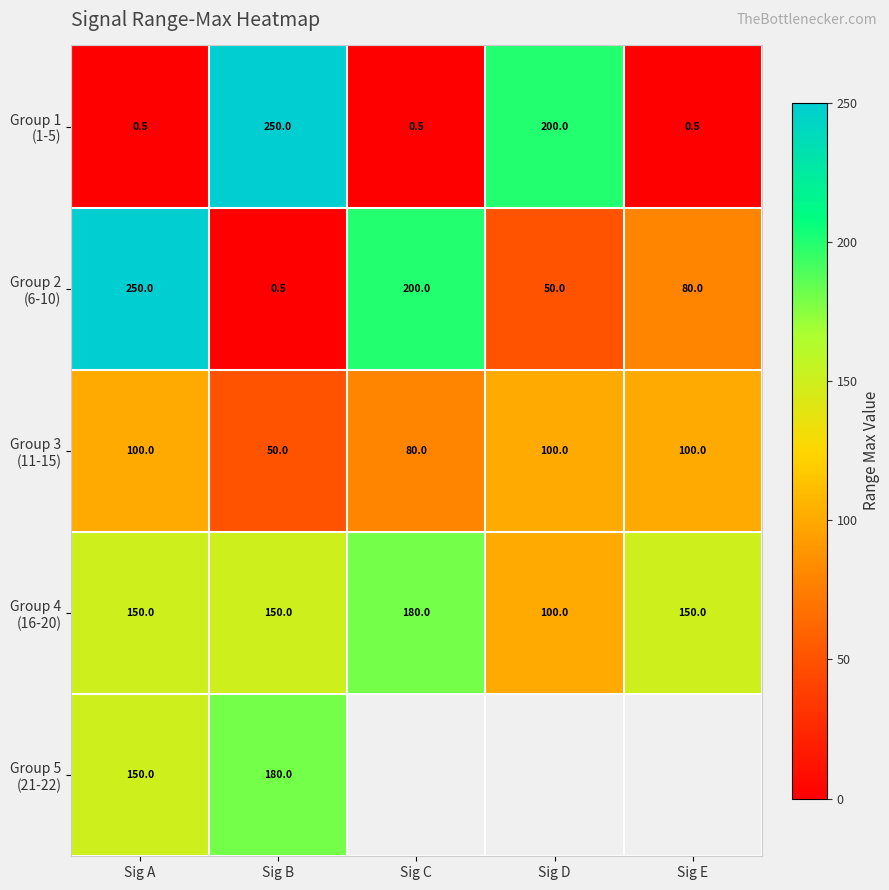

What is the difference between the highest and lowest values at Sig A?

249.5